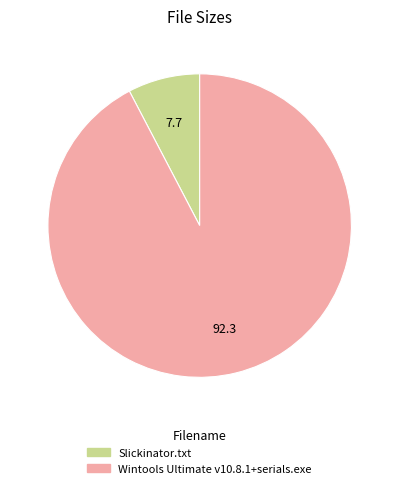

Do Slickinator.txt and Wintools Ultimate v10.8.1+serials.exe together represent more than half of the pie?

Yes